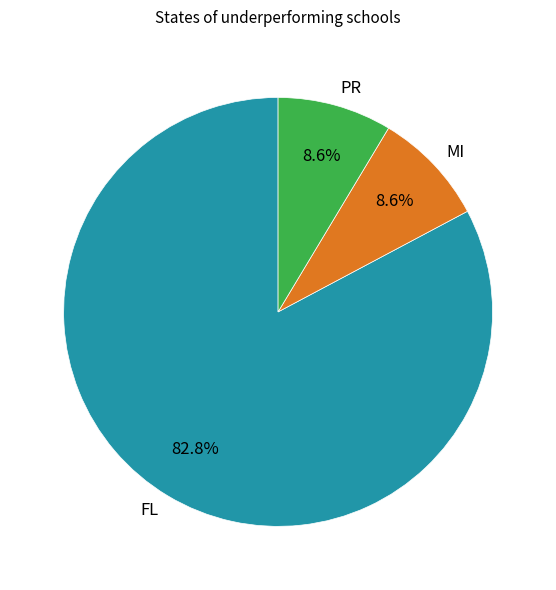

What is the ratio of the value at FL to the value at PR?

9.6